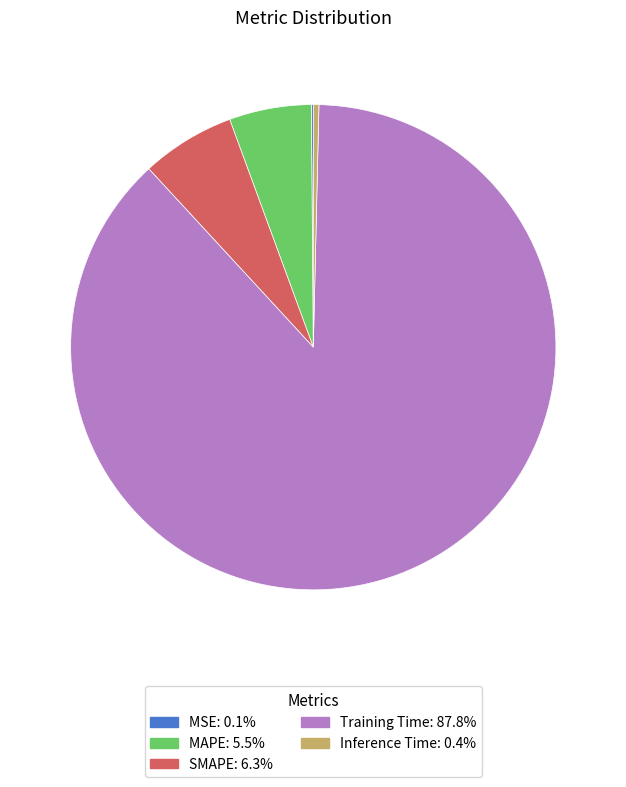

Is it true that Inference Time is 0% of the pie?

True